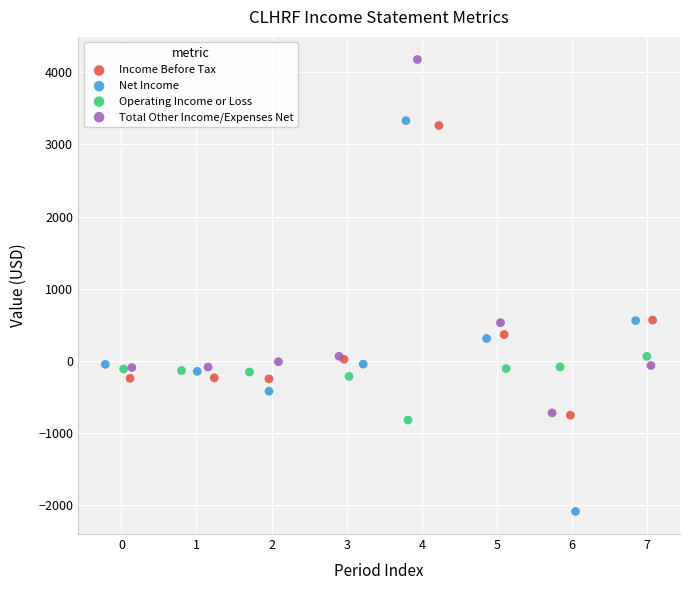

Which series contains the highest Y value?

Total Other Income/Expenses Net